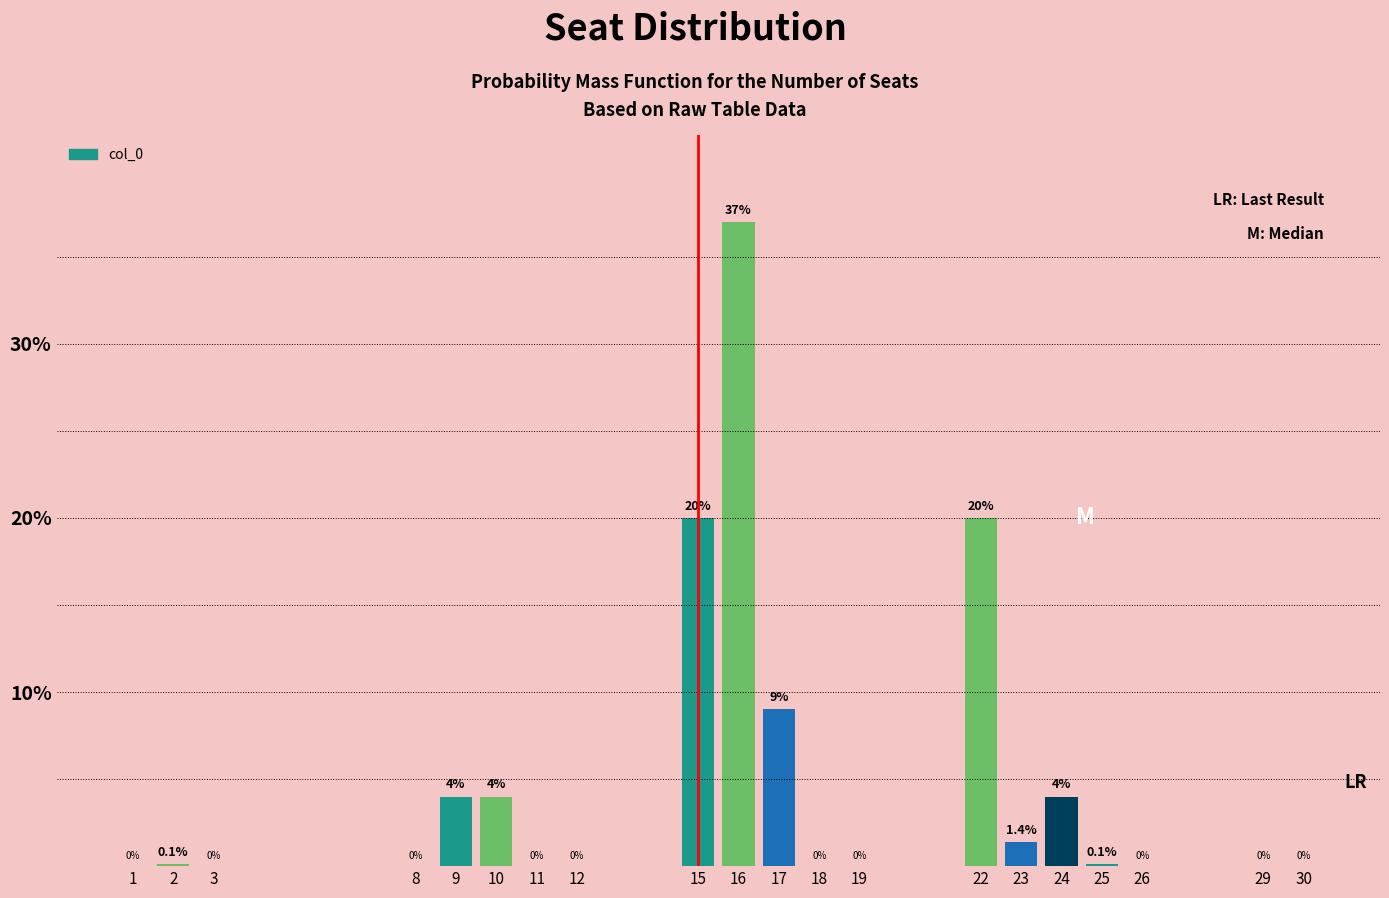

Reading left to right, transcribe all the data shown in this chart.

1=0.0	2=0.1	3=0.0	8=0.0	9=4.0	10=4.0	11=0.0	12=0.0	15=20.0	16=37.0	17=9.0	18=0.0	19=0.0	22=20.0	23=1.4	24=4.0	25=0.1	26=0.0	29=0.0	30=0.0